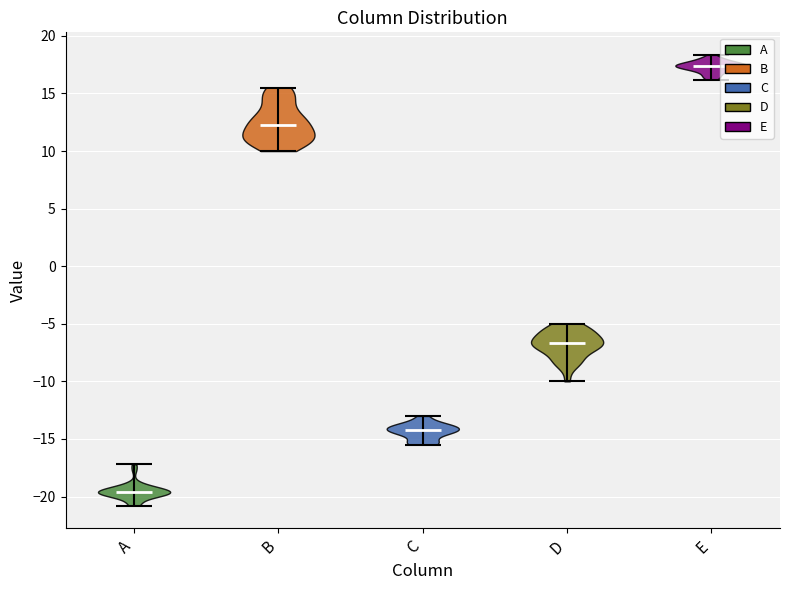

Reading left to right, read every violin against the y-axis: where its median line is, and the lowest and highest points it reaches. The values are not printed on the chart, so give them approximately, as read against the axis.

A: median line -19.5, lowest point -21.0, highest point -17.0
B: median line 12.5, lowest point 10.0, highest point 15.5
C: median line -14.0, lowest point -15.5, highest point -13.0
D: median line -6.5, lowest point -10.0, highest point -5.0
E: median line 17.5, lowest point 16.0, highest point 18.5